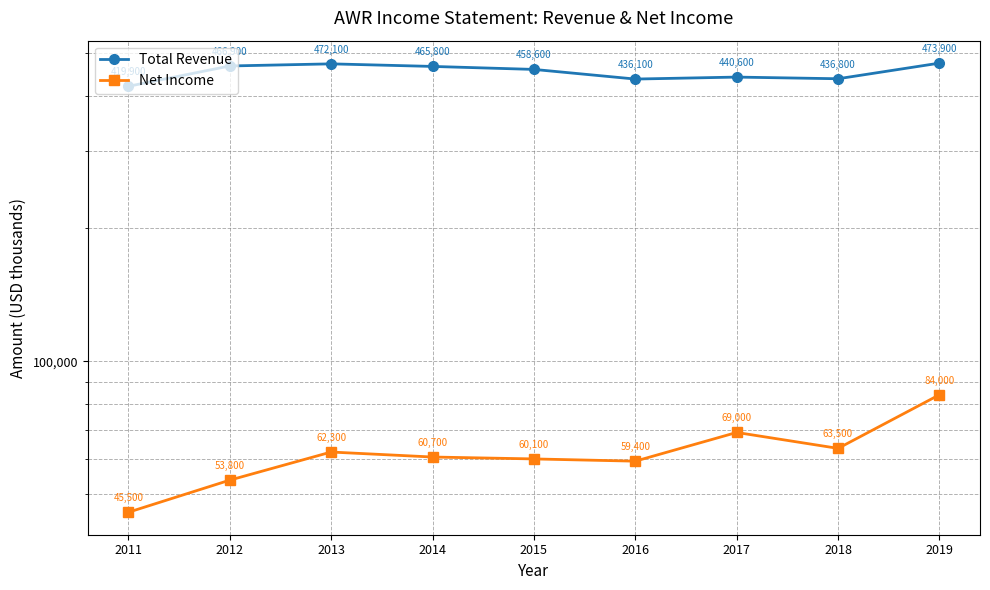

At which label does Net Income reach its peak?

2019